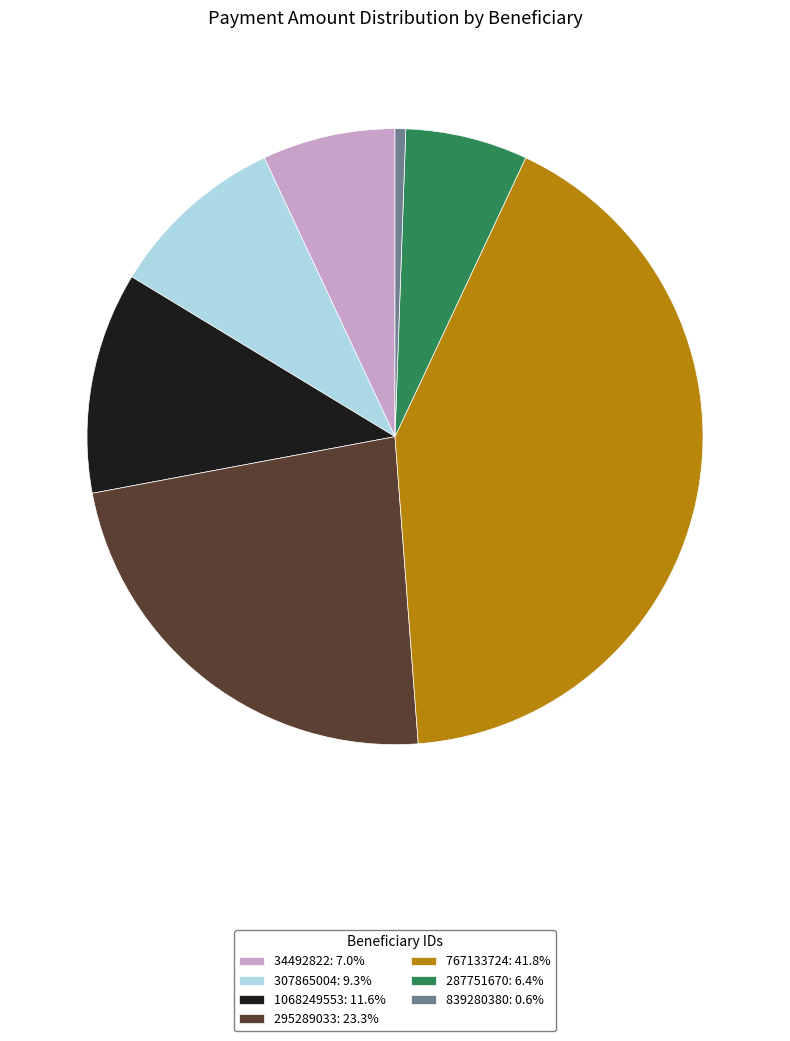

Do 767133724: 41.8% and 1068249553: 11.6% together represent more than half of the pie?

Yes